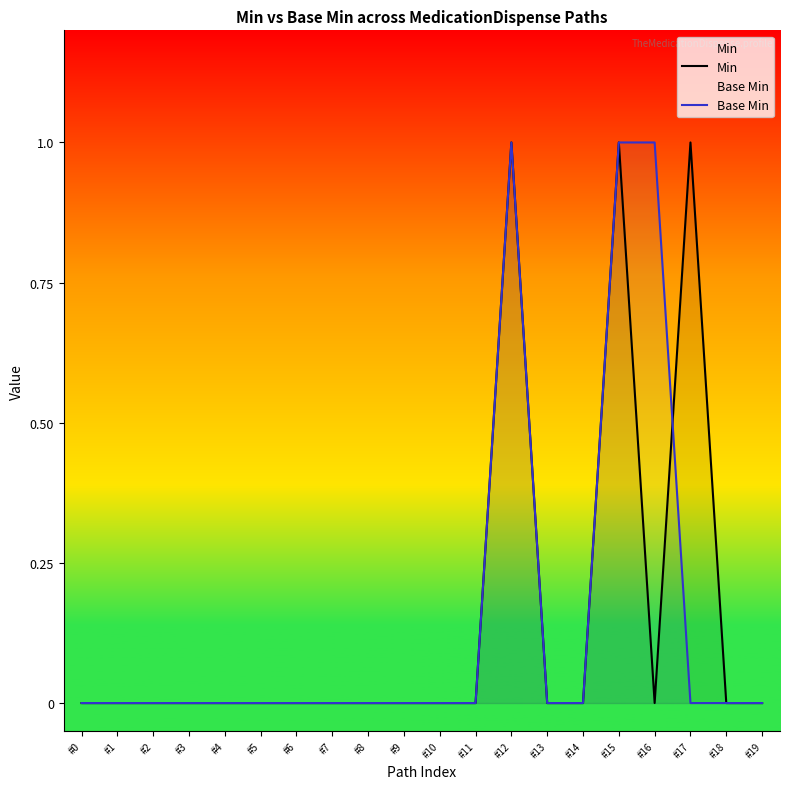

Between which two adjacent categories do Base Min and Min first intersect?

#16 and #17